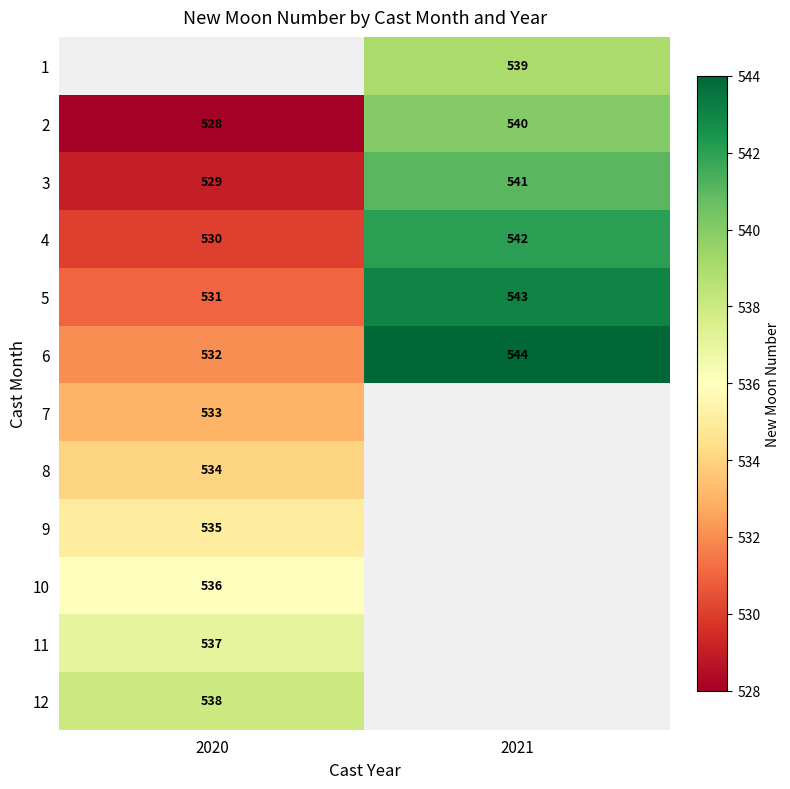

Count the number of categories in the chart.

2